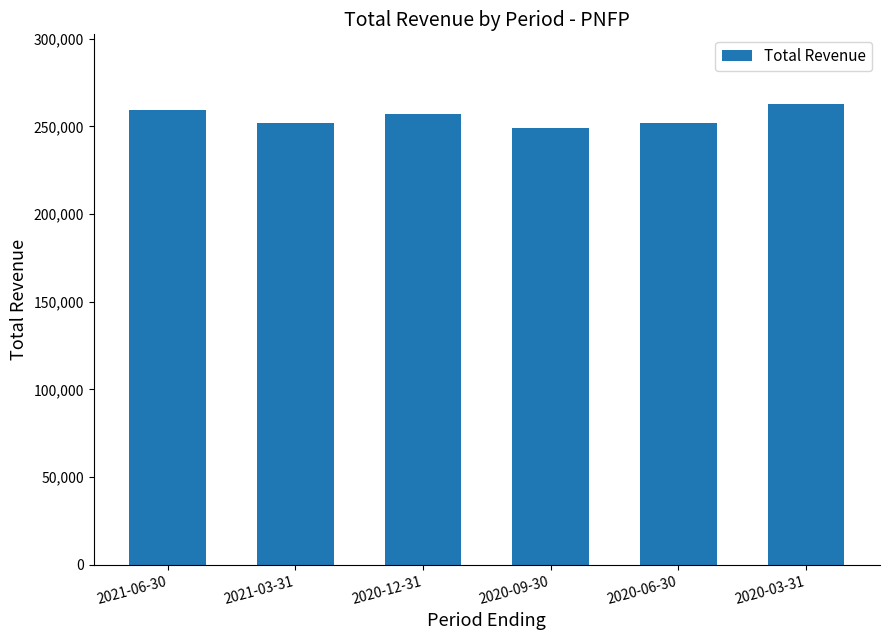

What is the label of the 4th bar from the left?

2020-09-30